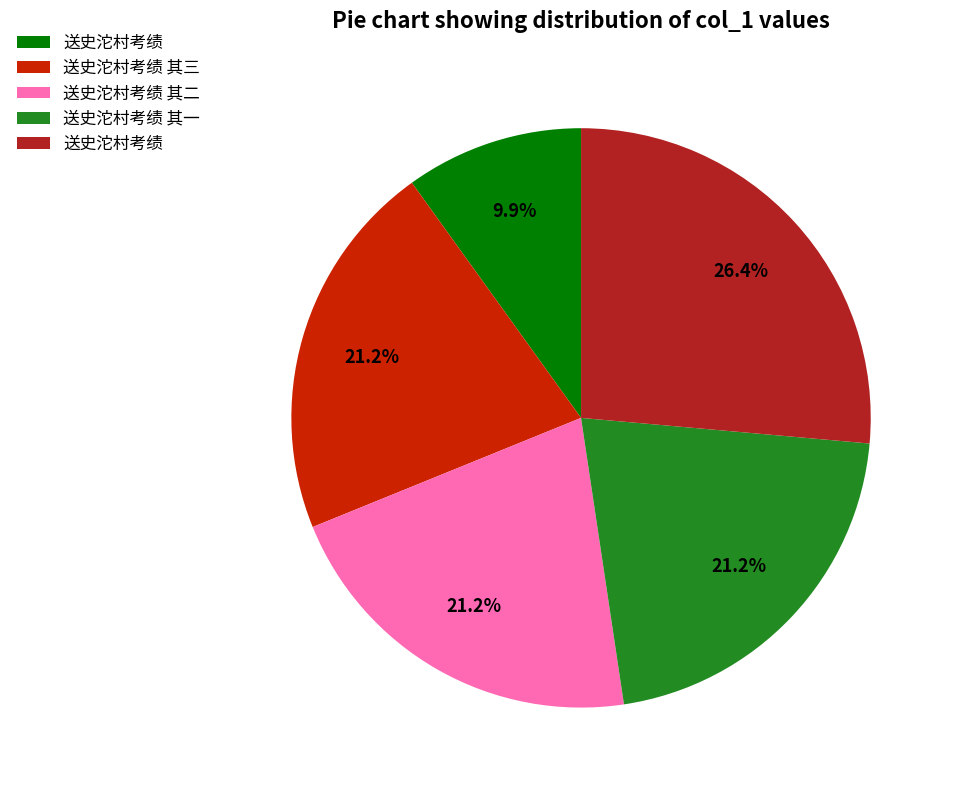

Does any single category account for the majority?

No